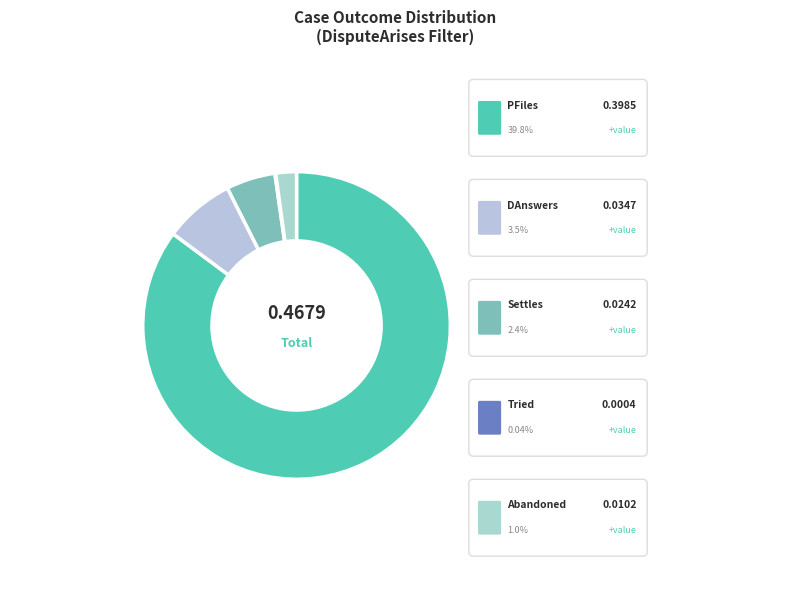

Which category has the biggest portion of the pie?

PFiles